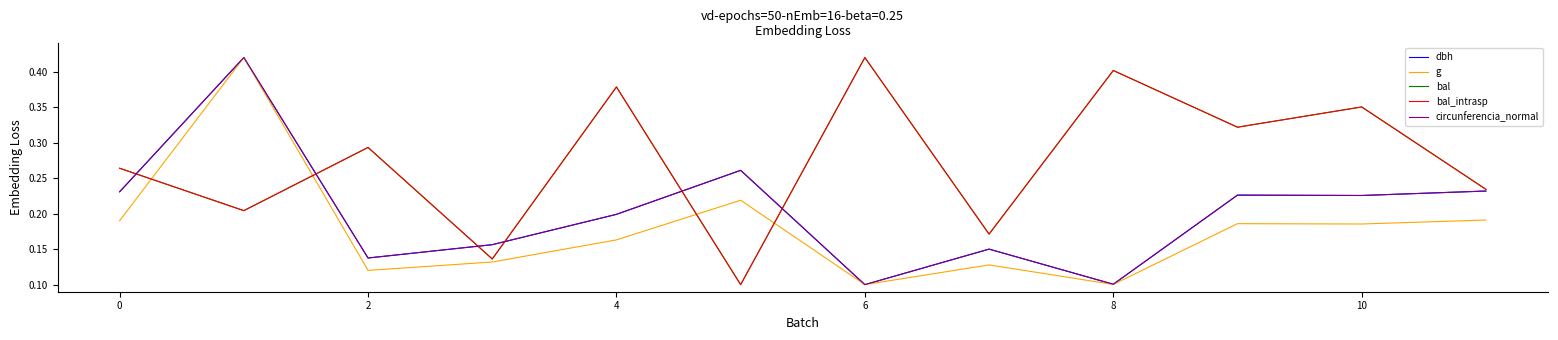

Is this an area chart (filled region under the line)?

No